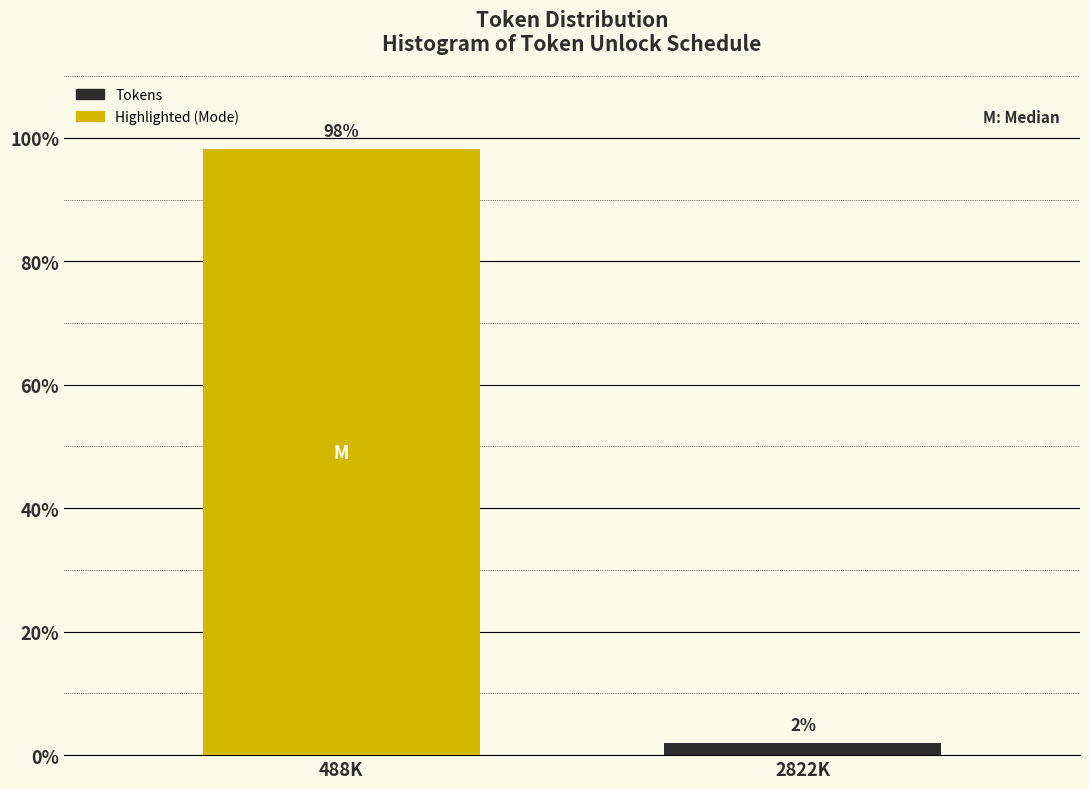

What value does the data have at 488K?

98.1